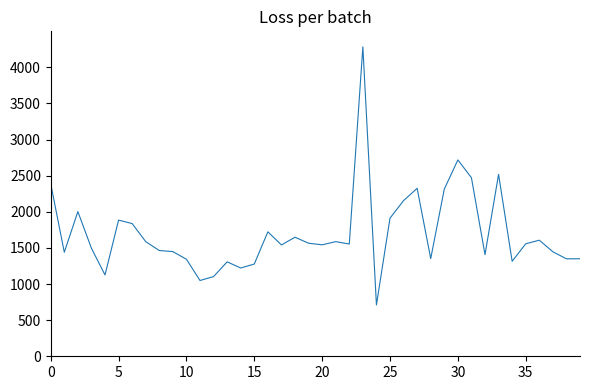

What is the difference between the maximum and minimum values?

3573